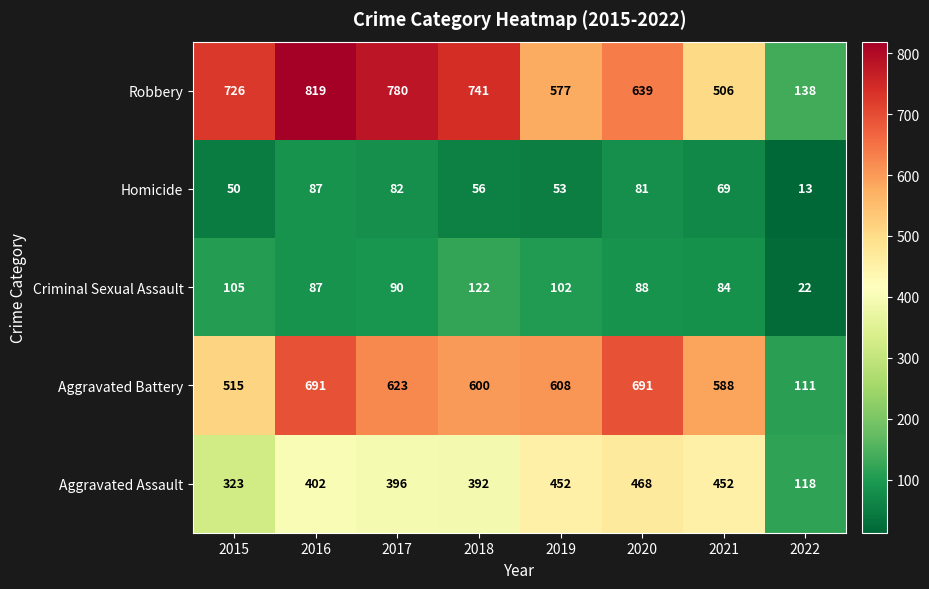

Is it true that Aggravated Battery equals 623 at 2017?

True